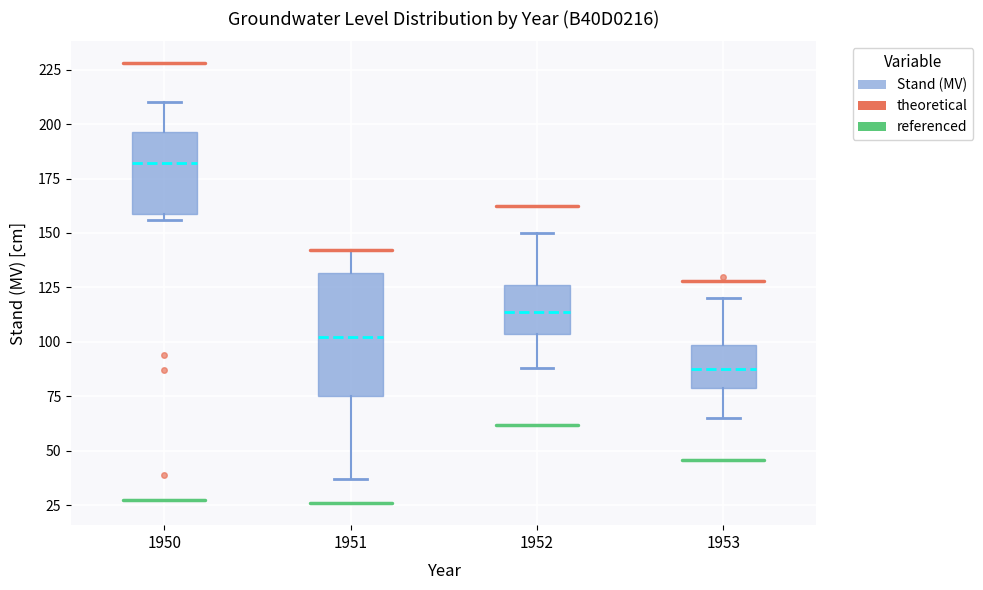

Reading left to right, read every box against the y-axis: the position of its median line, the range the box covers, and the ends of its whiskers. The values are not printed on the chart, so give them approximately, as read against the axis.

1950: median 180, box 160 to 195, whiskers 155 to 210
1951: median 100, box 75 to 130, whiskers 35 to 140
1952: median 115, box 105 to 125, whiskers 90 to 150
1953: median 90, box 80 to 100, whiskers 65 to 120